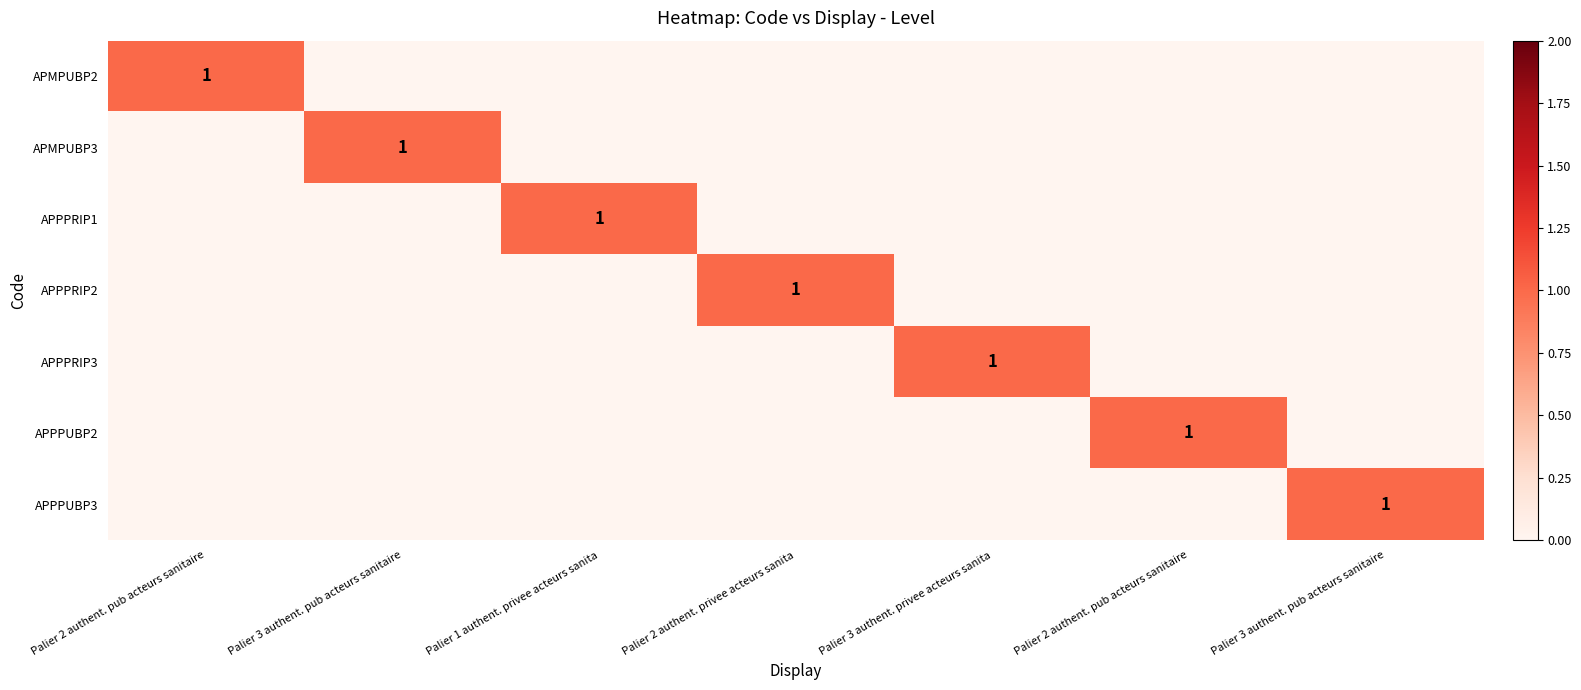

What is the total value across all series at Palier 2 authent. pub acteurs sanitaire?

1